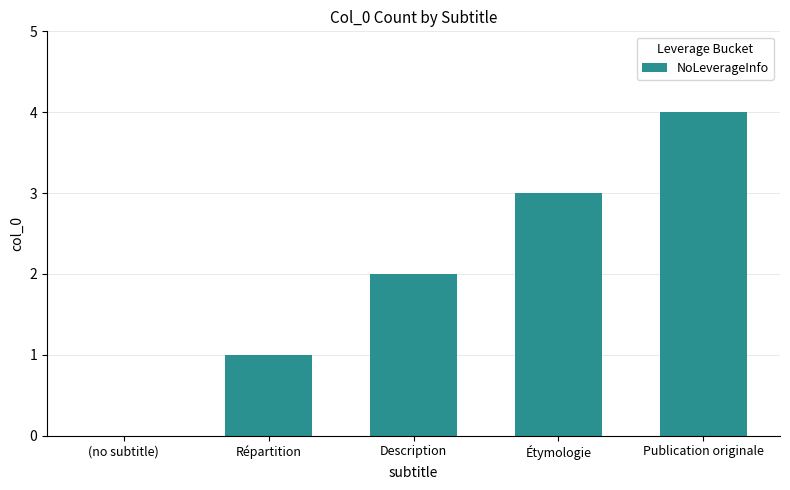

At which category does the chart reach its peak across all series?

Publication originale